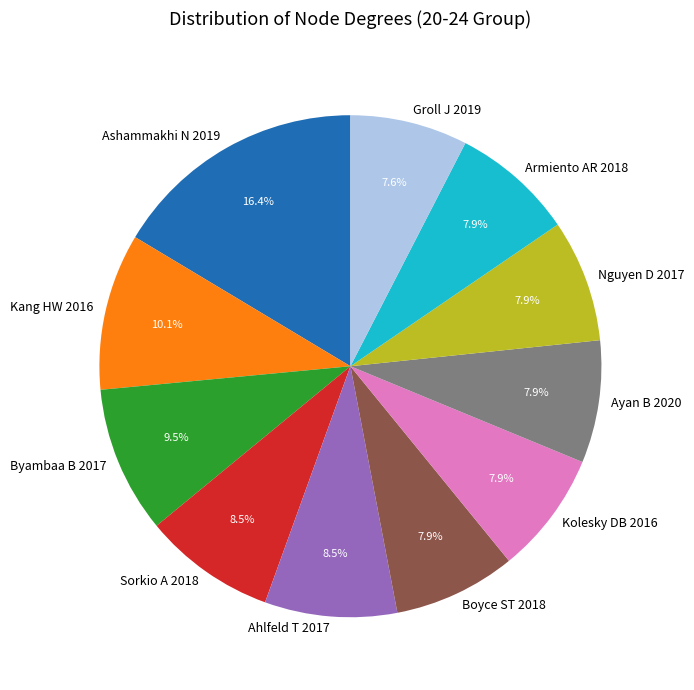

Approximately how many times larger is the value at Ahlfeld T 2017 compared to Byambaa B 2017?

0.9